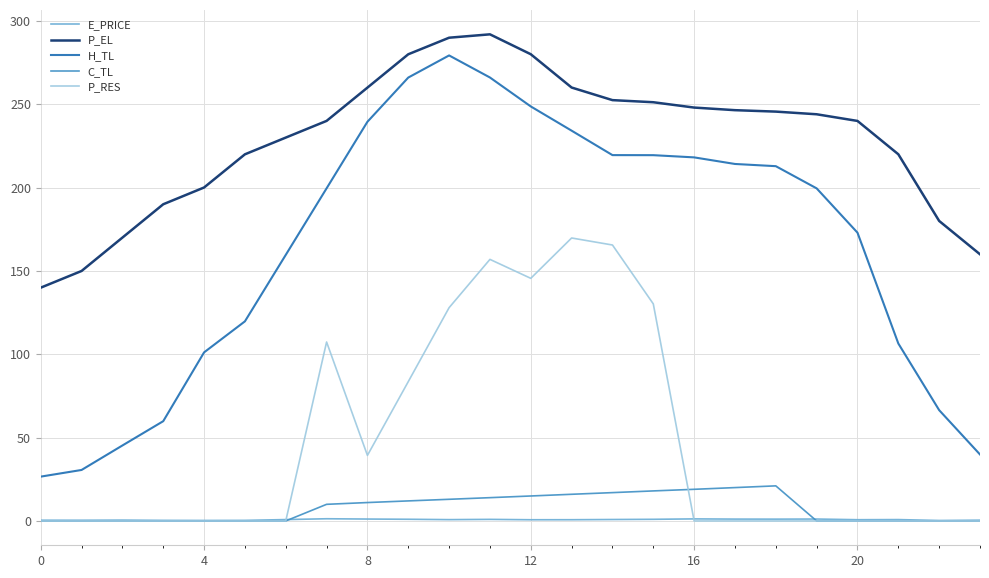

Which series has the widest spread of values?

H_TL